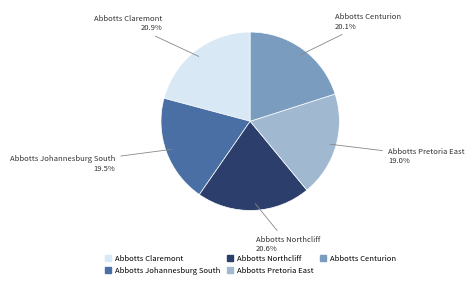

Between Abbotts Johannesburg South and Abbotts Centurion, which is larger?

Abbotts Centurion